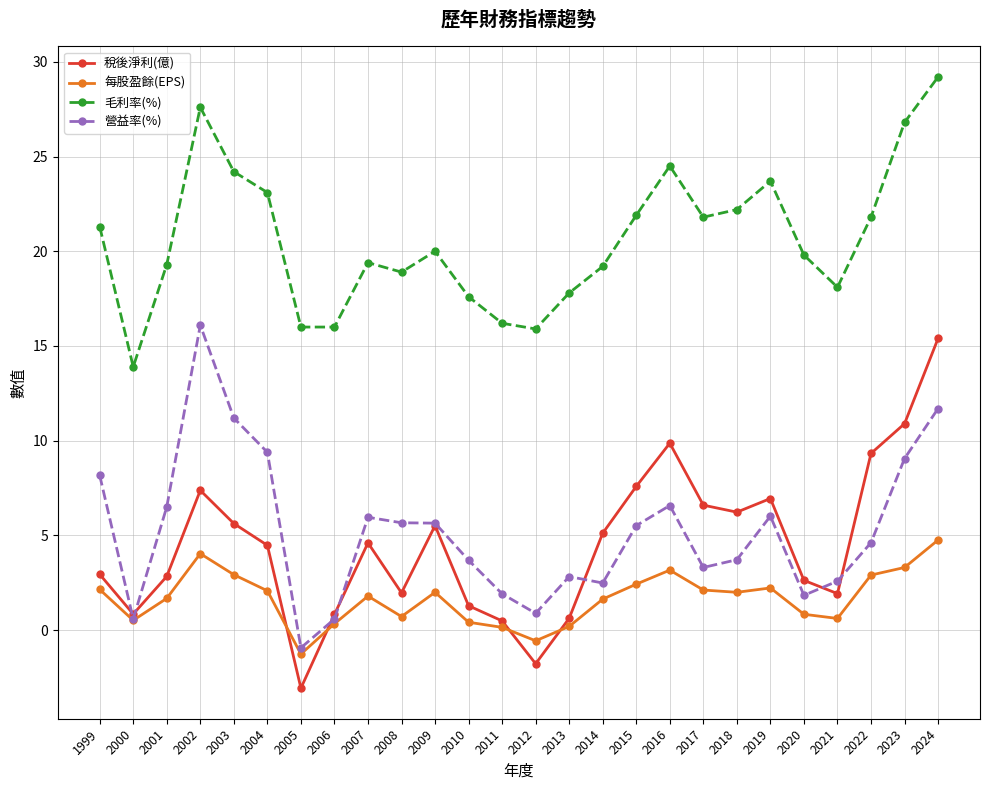

Which label corresponds to the smallest value in the chart?

2005